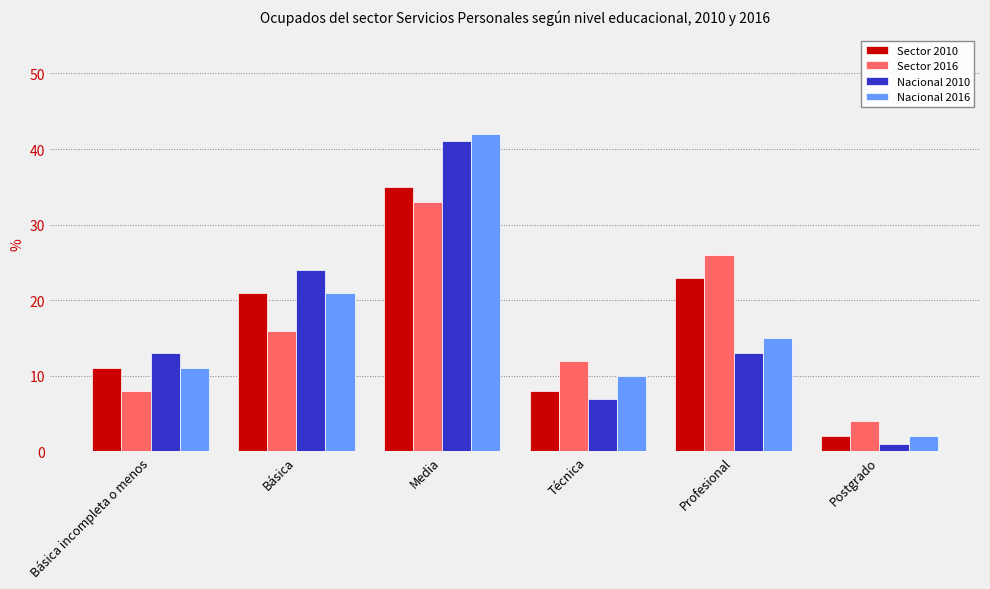

Read the Nacional 2010 value at Técnica.

7